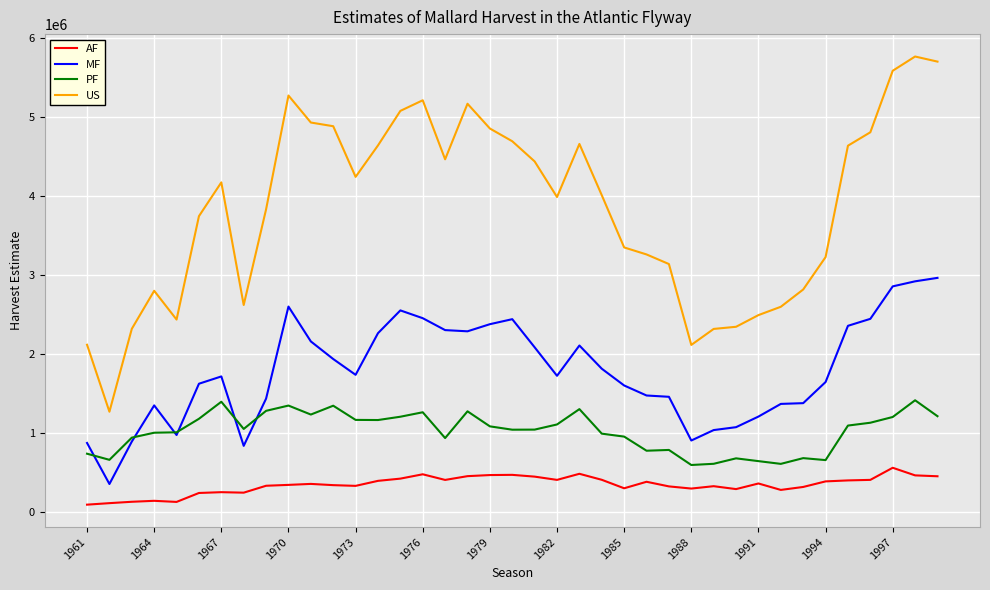

List the series in order of their peak value, lowest first.

AF, PF, MF, US